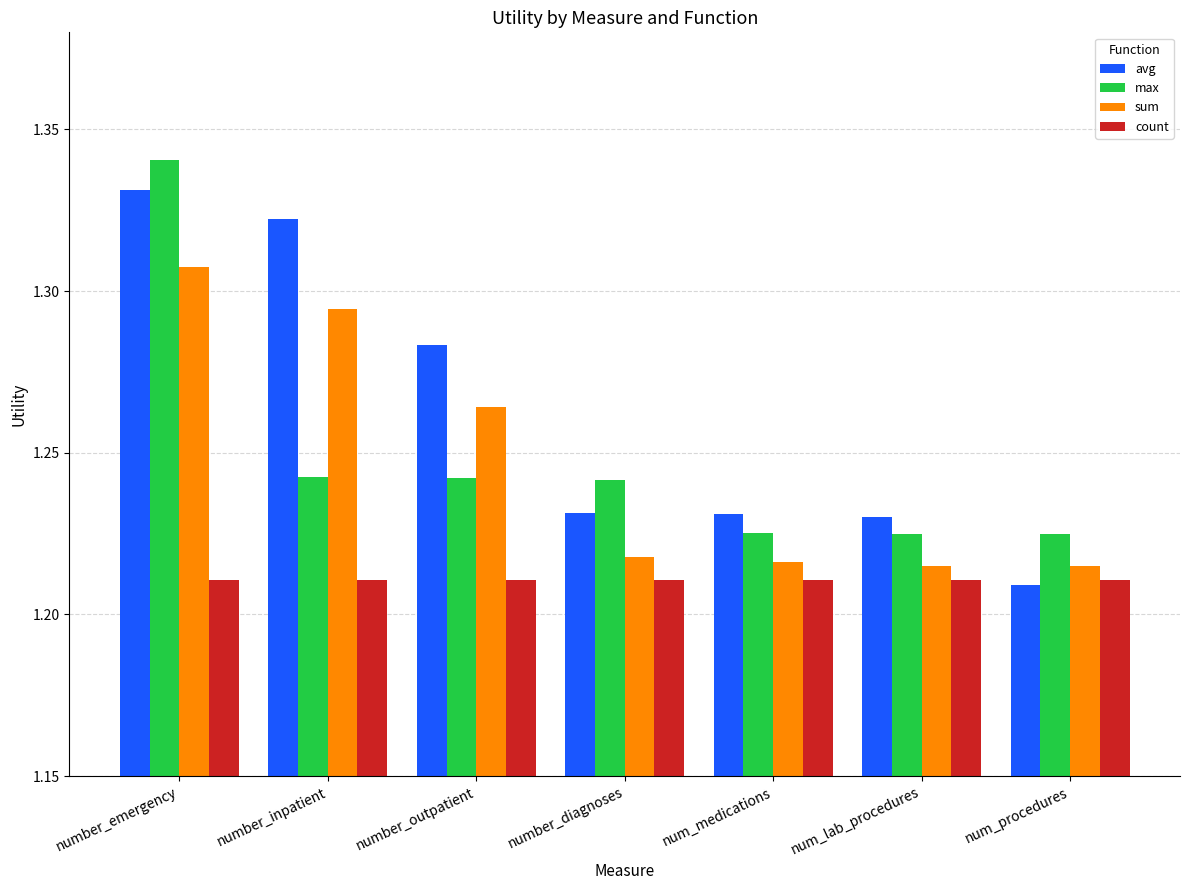

Rank the series by their maximum value, from lowest to highest.

count, sum, avg, max